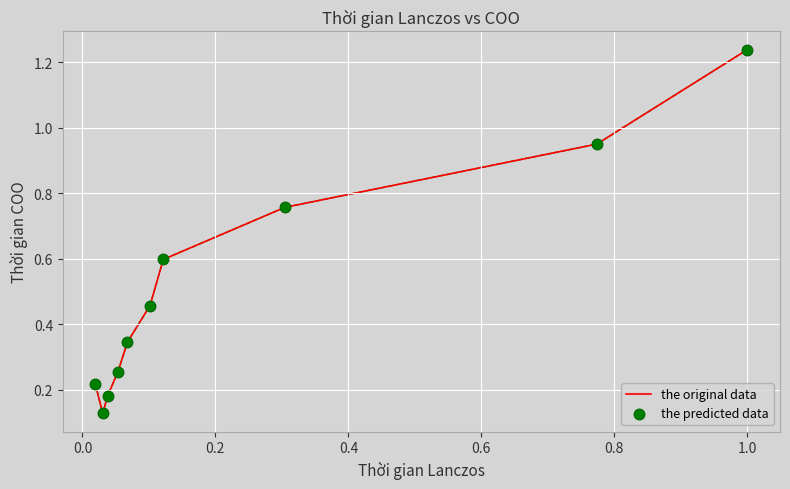

How many lines are shown in the chart?

1